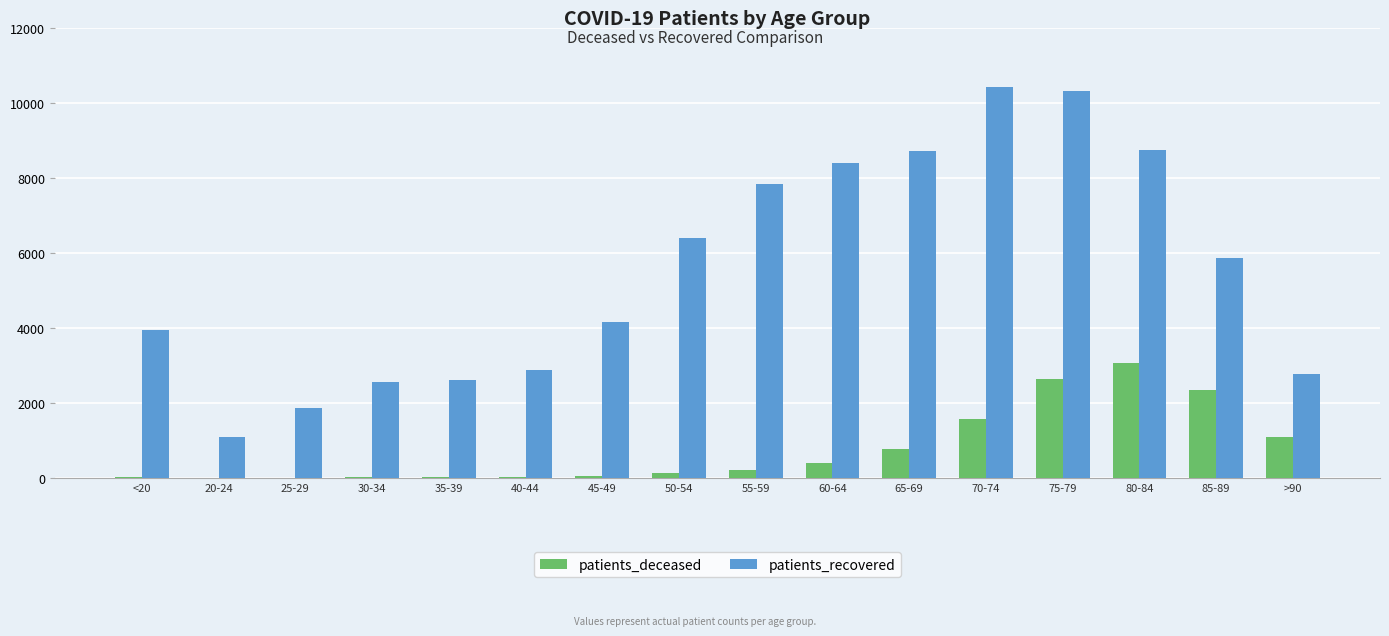

Which category has the highest value in the patients_deceased series?

80-84